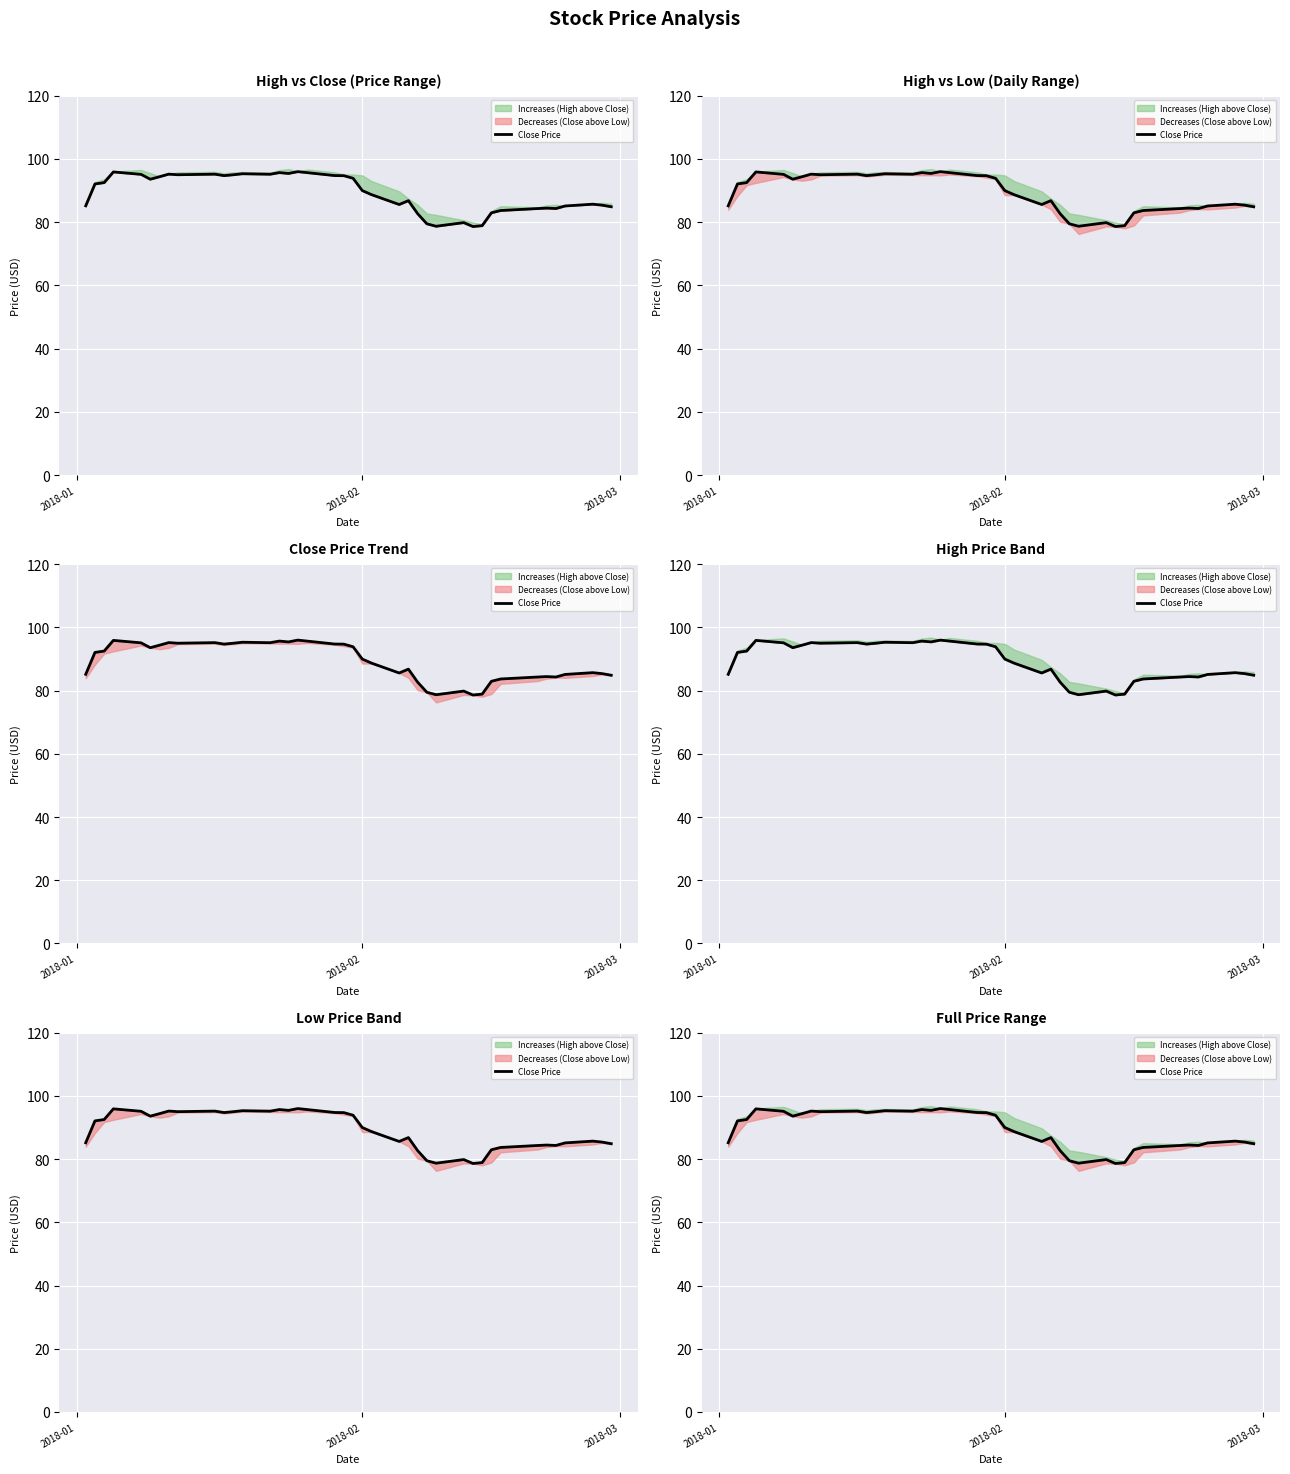

How many categories are shown in the chart?

40